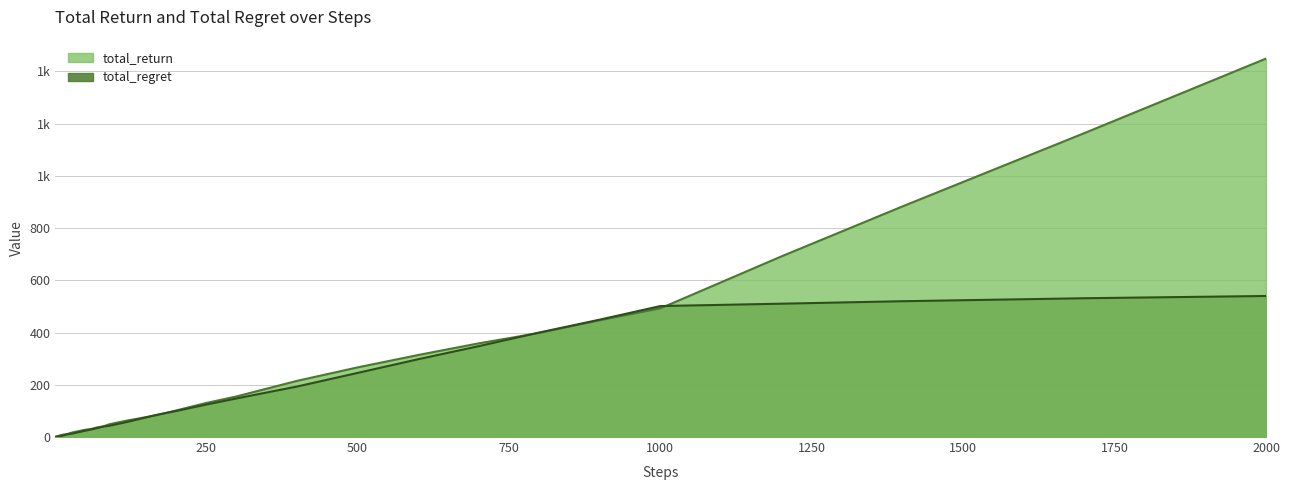

What is the value of the total_regret point at the 16th from the left?

13.5